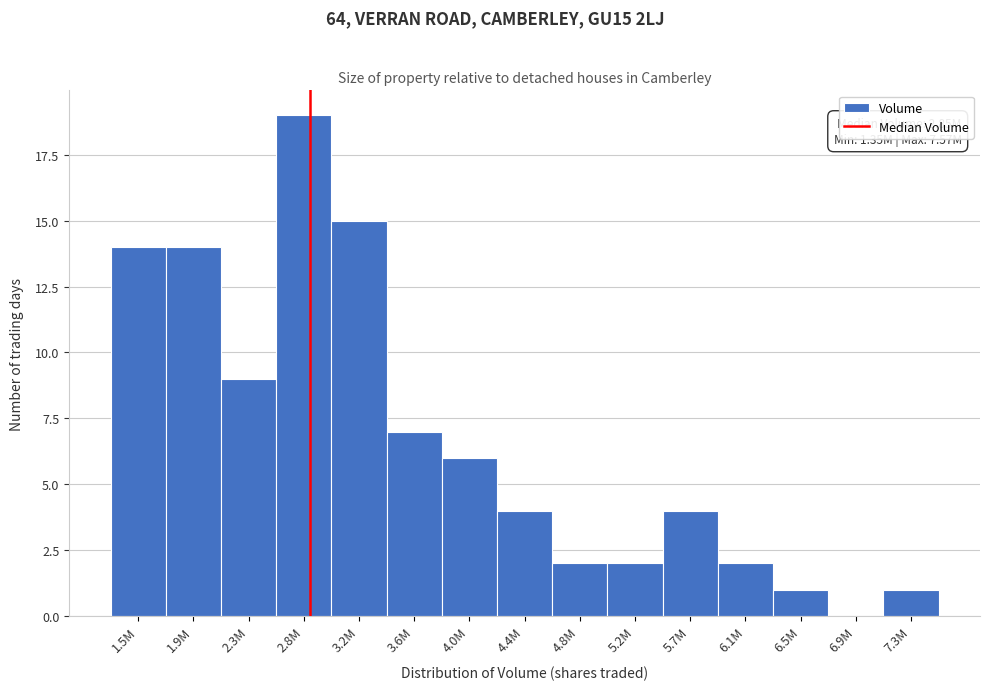

Reading left to right, what are all the values shown in this chart?

1.5M=14	1.9M=14	2.3M=9	2.8M=19	3.2M=15	3.6M=7	4.0M=6	4.4M=4	4.8M=2	5.2M=2	5.7M=4	6.1M=2	6.5M=1	6.9M=0	7.3M=1